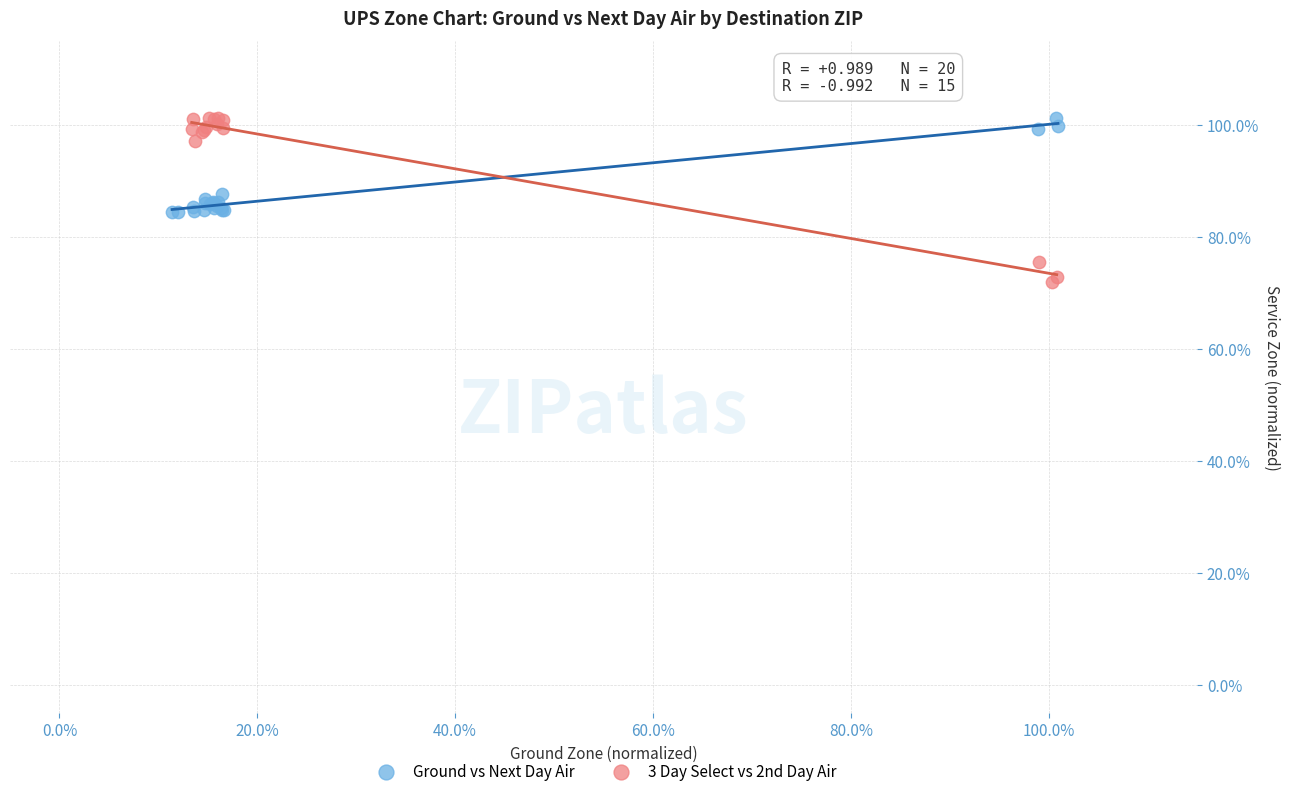

What are all the series names shown in the legend?

Ground vs Next Day Air, 3 Day Select vs 2nd Day Air